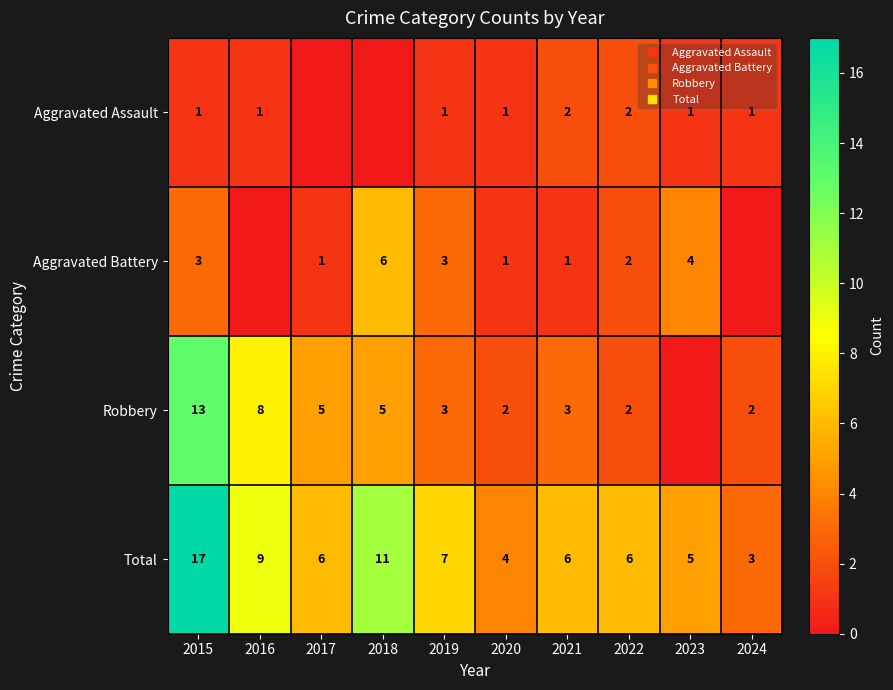

List the series in order of their peak value, highest first.

Total, Robbery, Aggravated Battery, Aggravated Assault